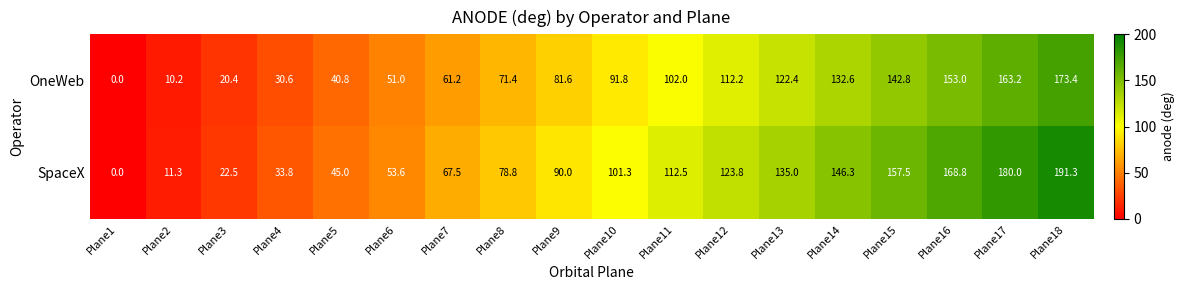

The SpaceX series shows 112.5 at Plane11. True or false?

True